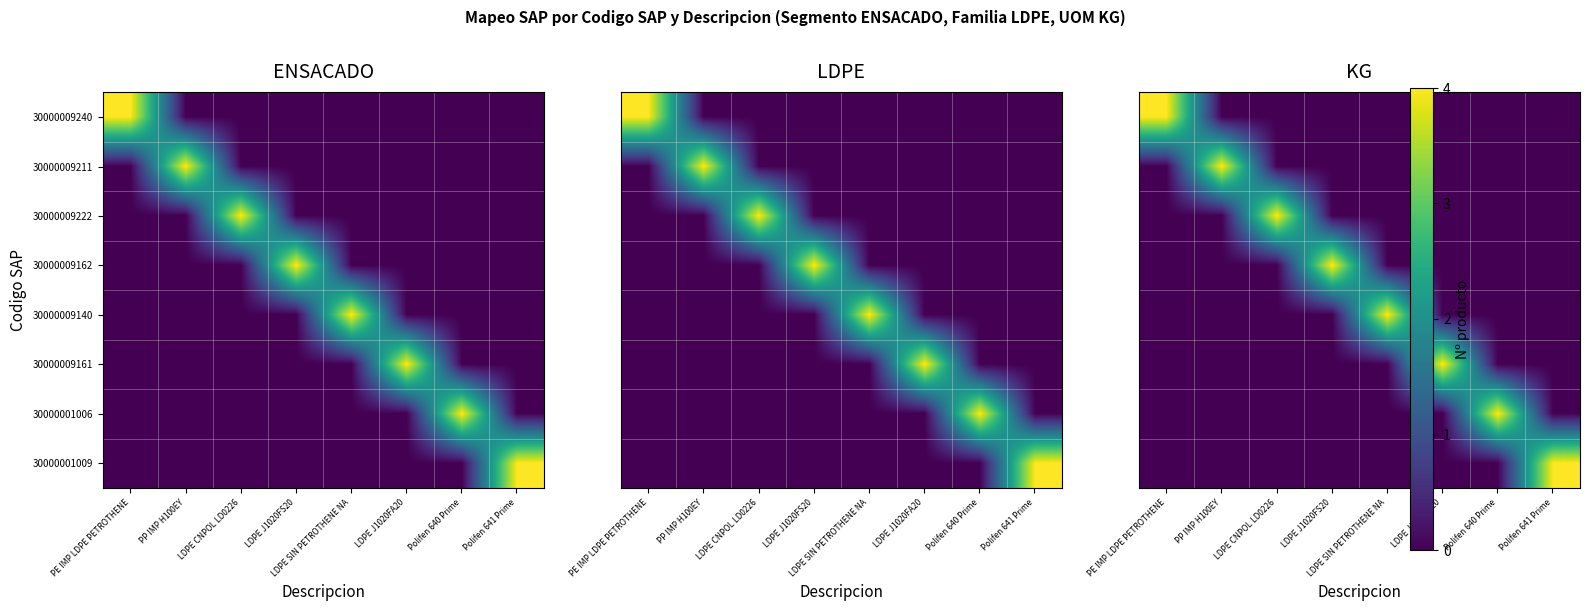

Is it true that 30000009140 equals 2 at LDPE J1020FA20?

False